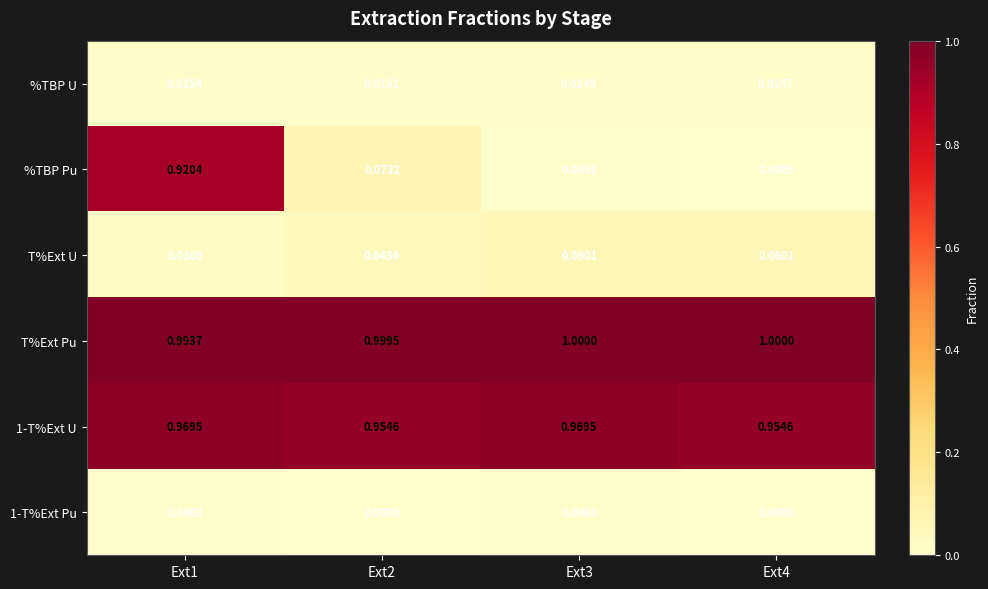

Between Ext2 and Ext3, which series saw the biggest shift?

%TBP Pu